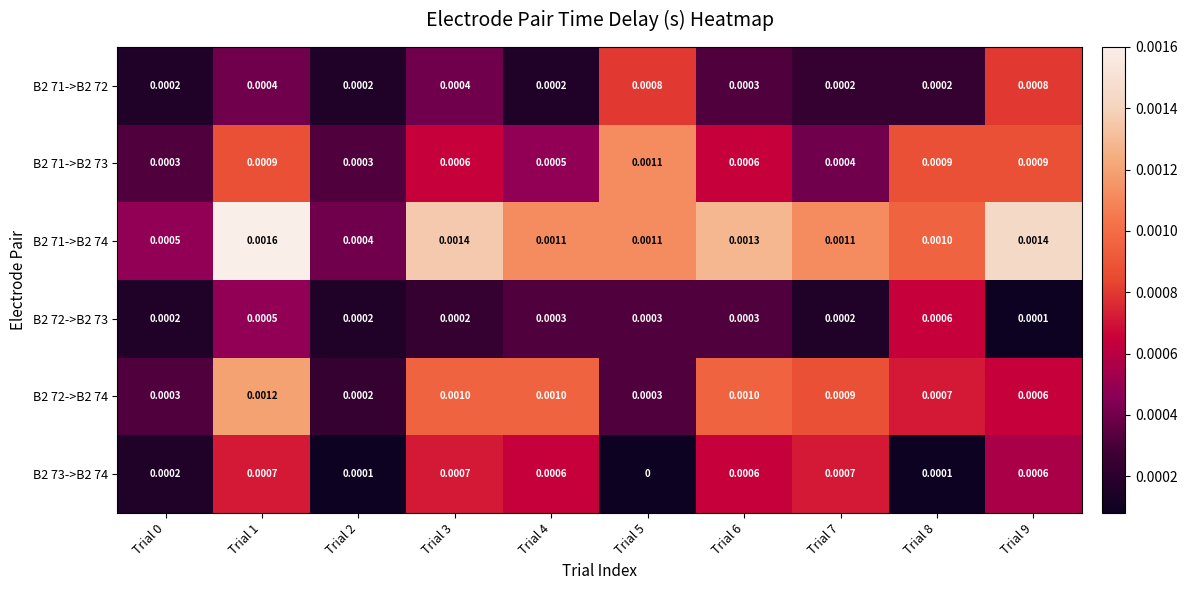

Is the value of B2 71->B2 73 at Trial 9 greater than the value of B2 71->B2 74 at Trial 0?

Yes